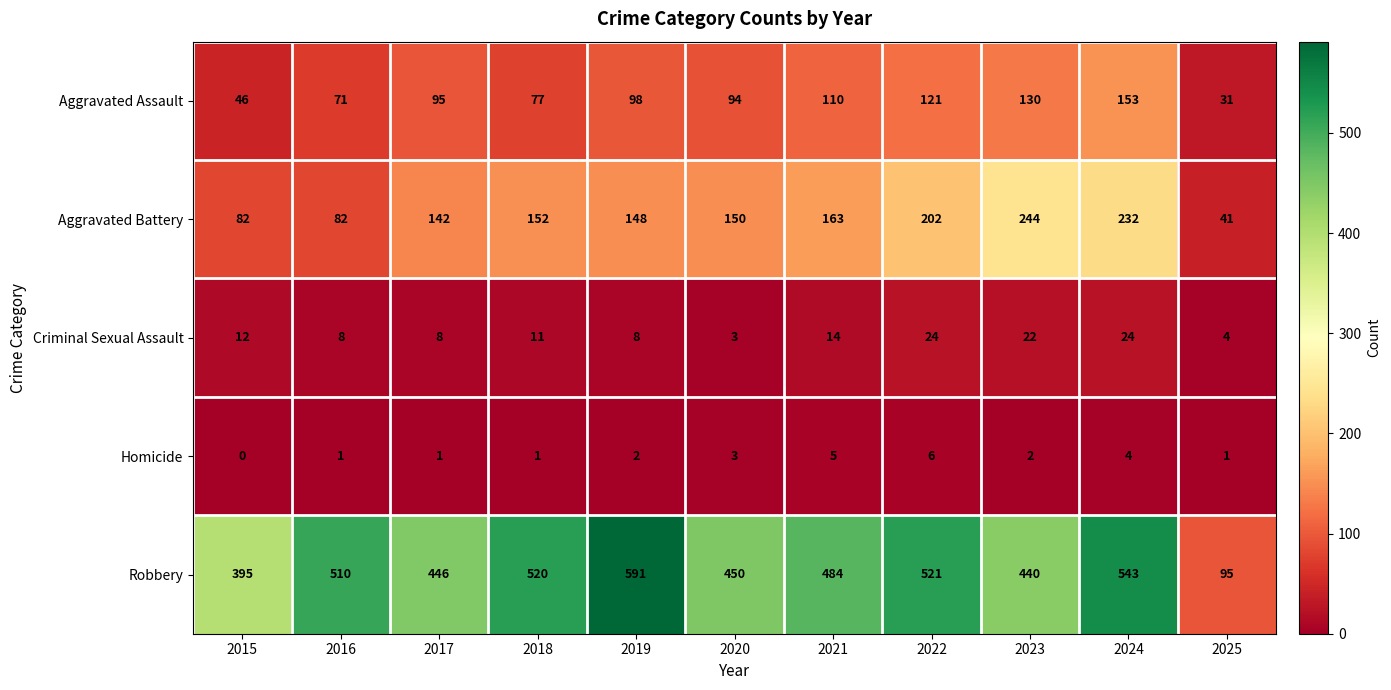

The Aggravated Battery series shows 107 at 2016. True or false?

False